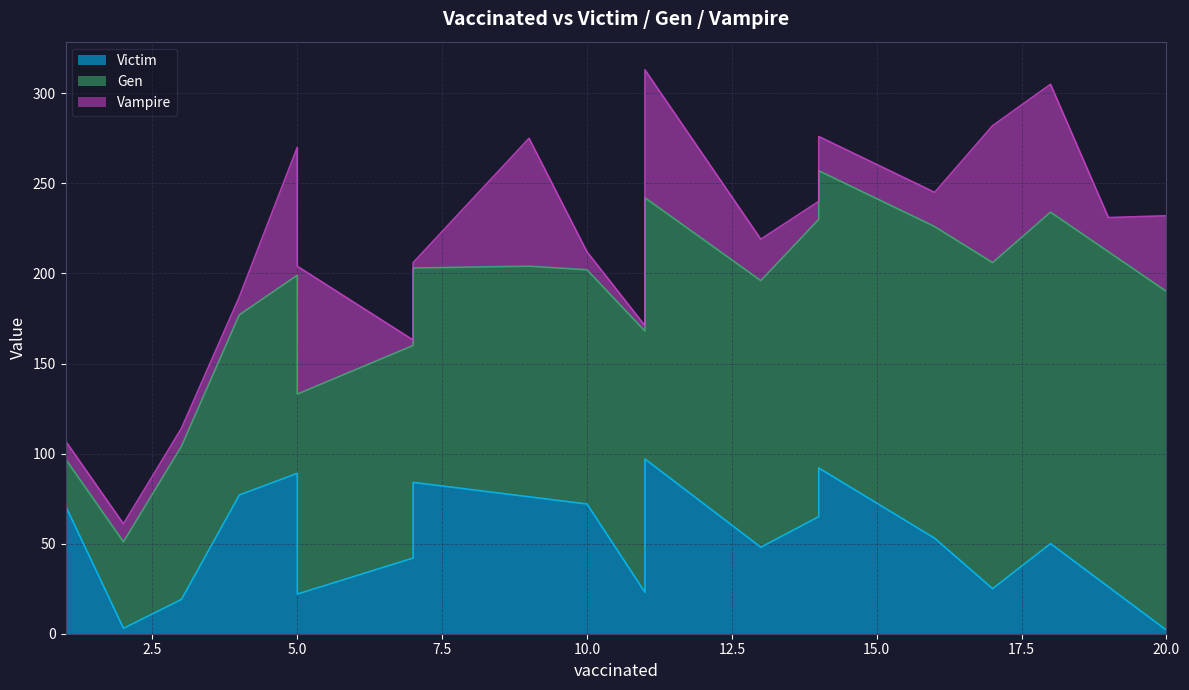

Count the number of data series in this chart.

3